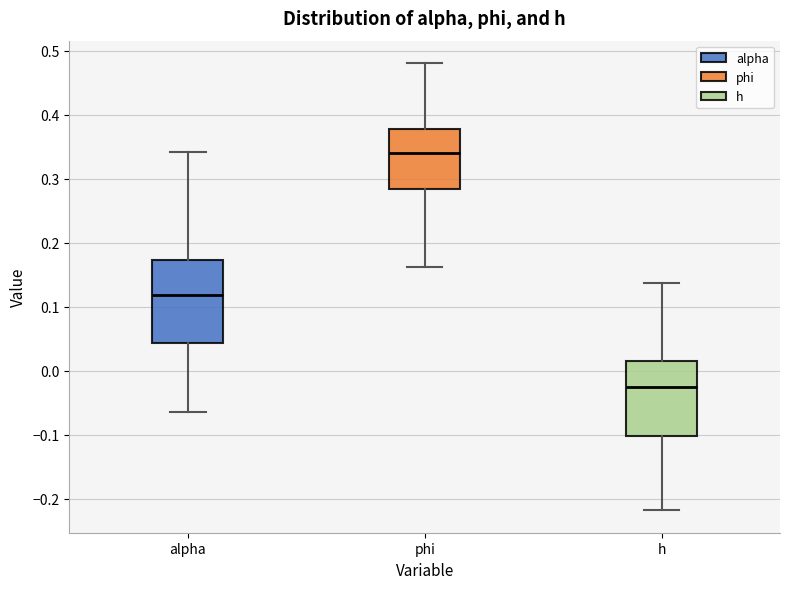

Which box's median line is the lowest?

h